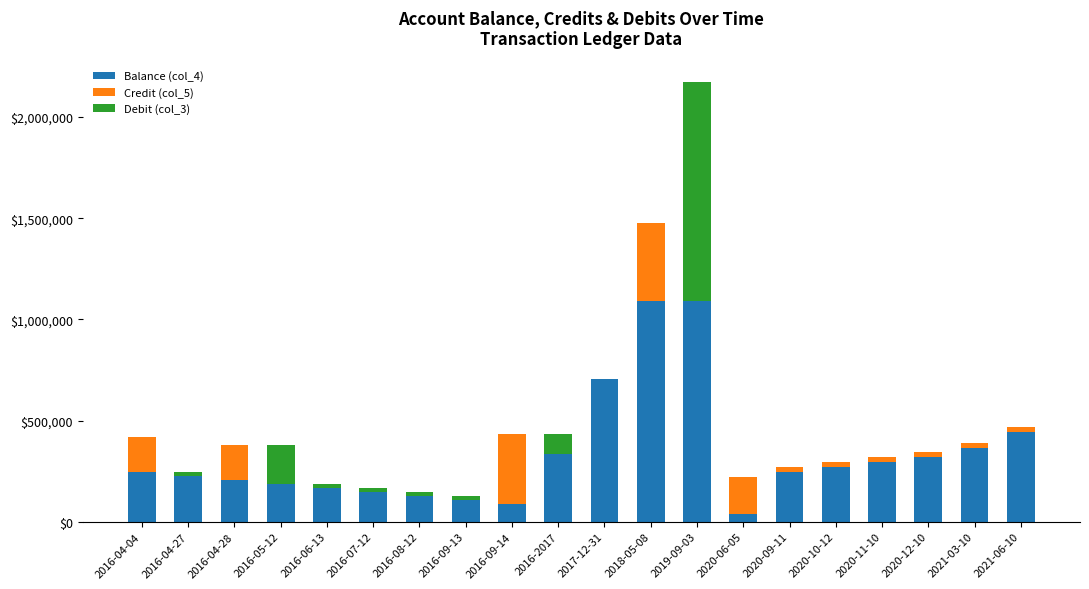

At which category is the sum across all series the highest?

2019-09-03